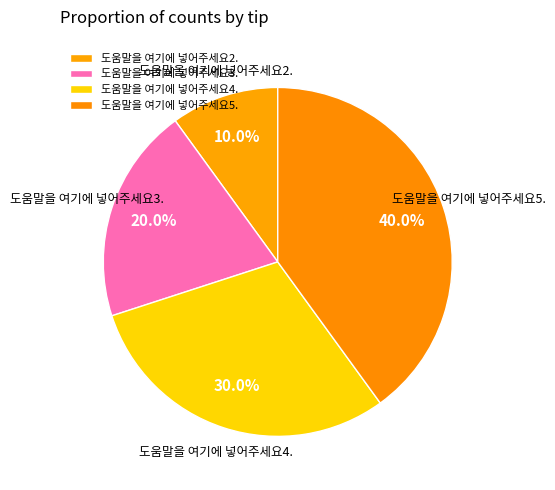

Is the sum of 도움말을 여기에 넣어주세요5. and 도움말을 여기에 넣어주세요3. greater than half?

Yes